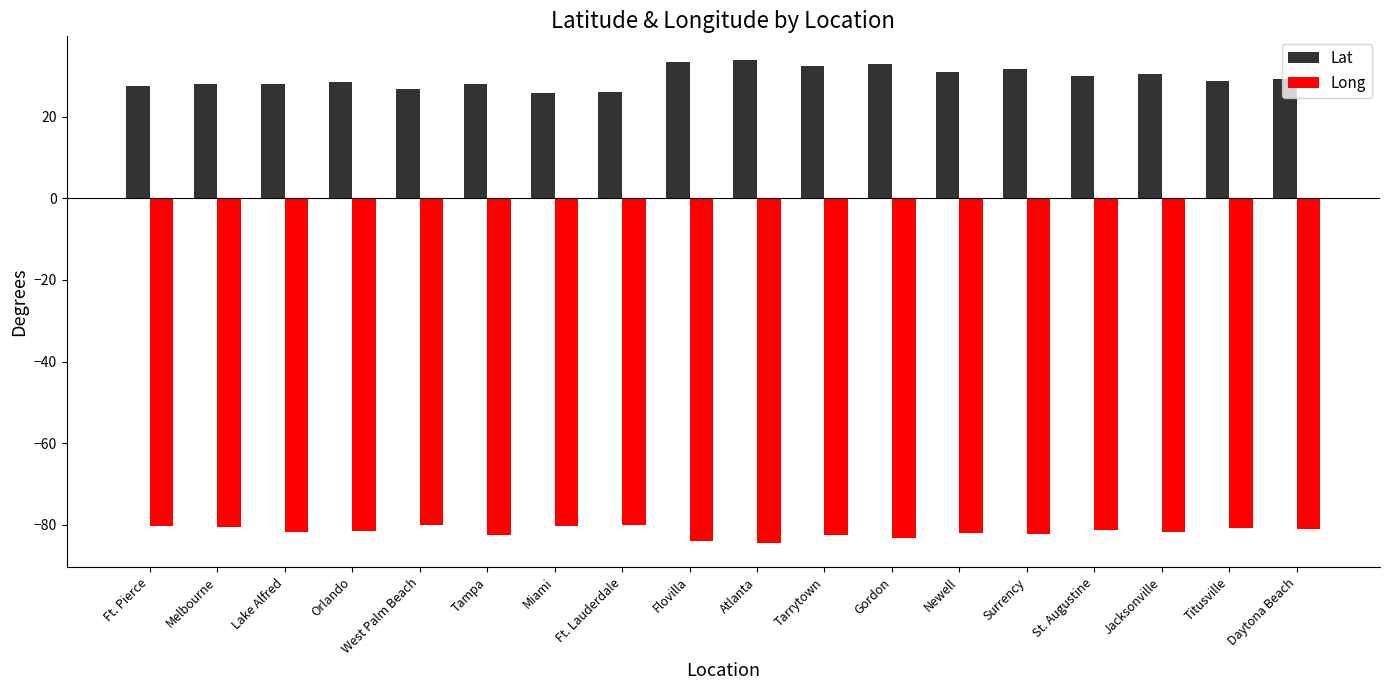

What is the value of the Lat bar at the 13th from the left?

30.9